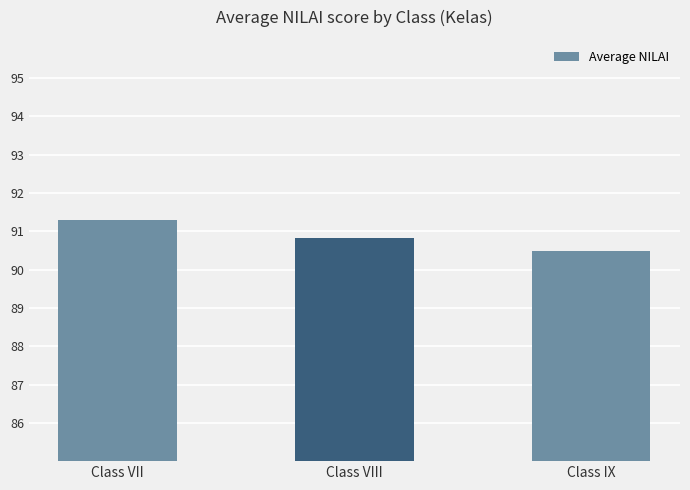

Where is the data nearest to the value 90?

Class IX